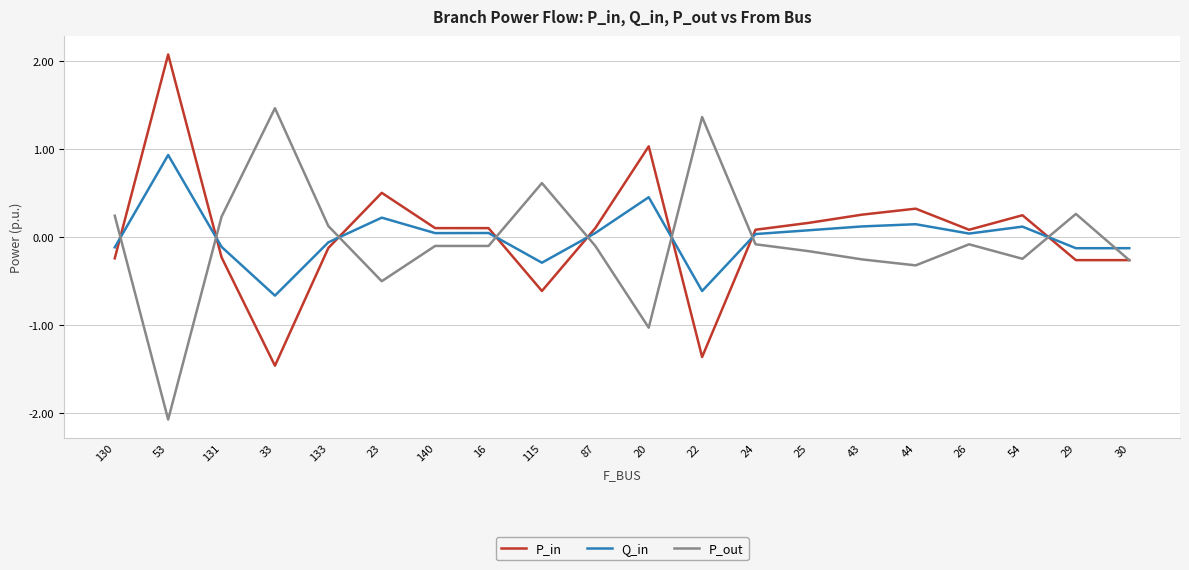

What is the smallest value displayed?

-2.1